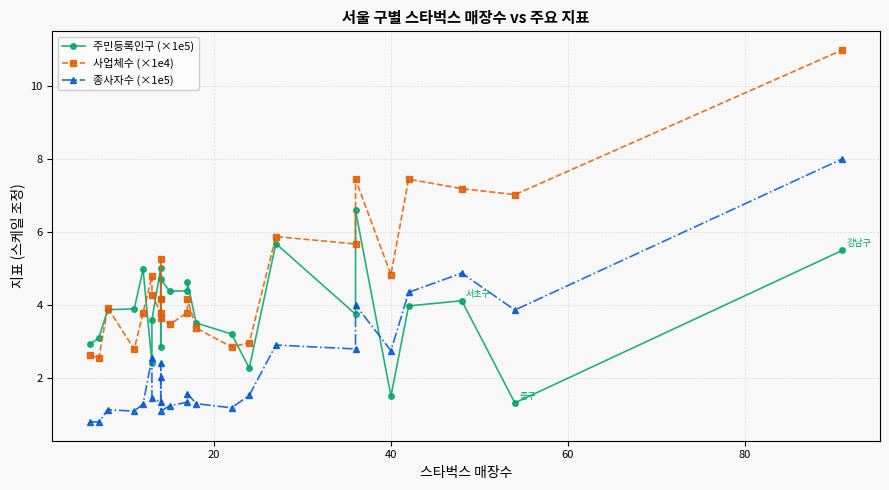

Reading left to right, list all the values displayed in this chart.

주민등록인구 (×1e5): 2.9	3.1	3.9	3.9	5.0	2.4	3.6	5.0	2.8	4.2	4.7	4.4	4.4	4.6	3.5	3.2	2.3	5.7	3.8	6.6	1.5	4.0	4.1	1.3	5.5
사업체수 (×1e4): 2.6	2.5	3.9	2.8	3.8	4.8	4.3	3.8	4.2	5.3	3.7	3.5	3.8	4.2	3.4	2.9	3.0	5.9	5.7	7.5	4.8	7.5	7.2	7.0	11.0
종사자수 (×1e5): 0.8	0.8	1.1	1.1	1.3	2.6	1.5	1.3	2.0	2.4	1.1	1.2	1.3	1.6	1.3	1.2	1.5	2.9	2.8	4.0	2.8	4.4	4.9	3.9	8.0